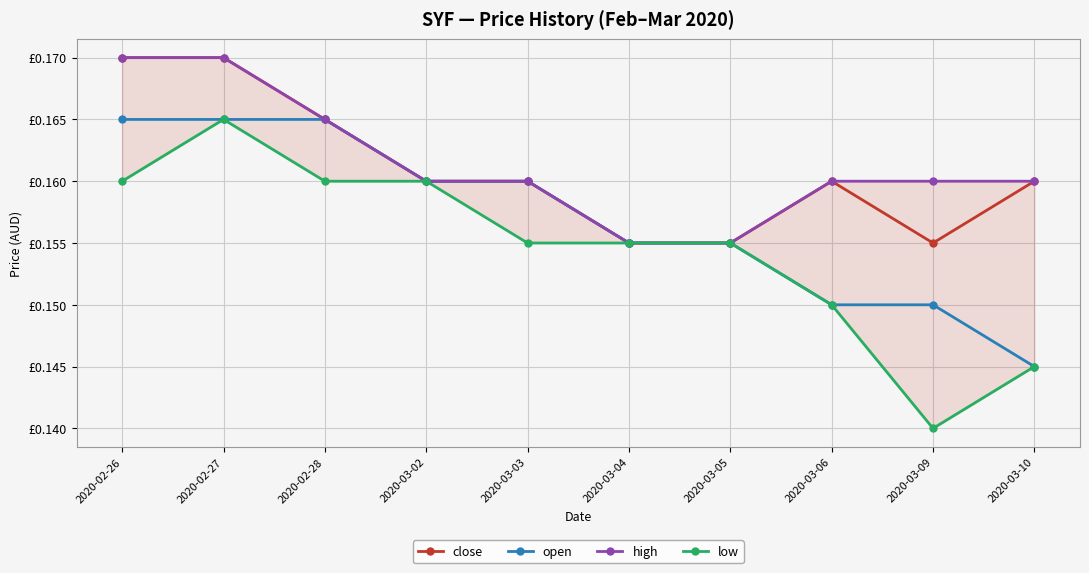

How many low values are between 0 and 1?

10